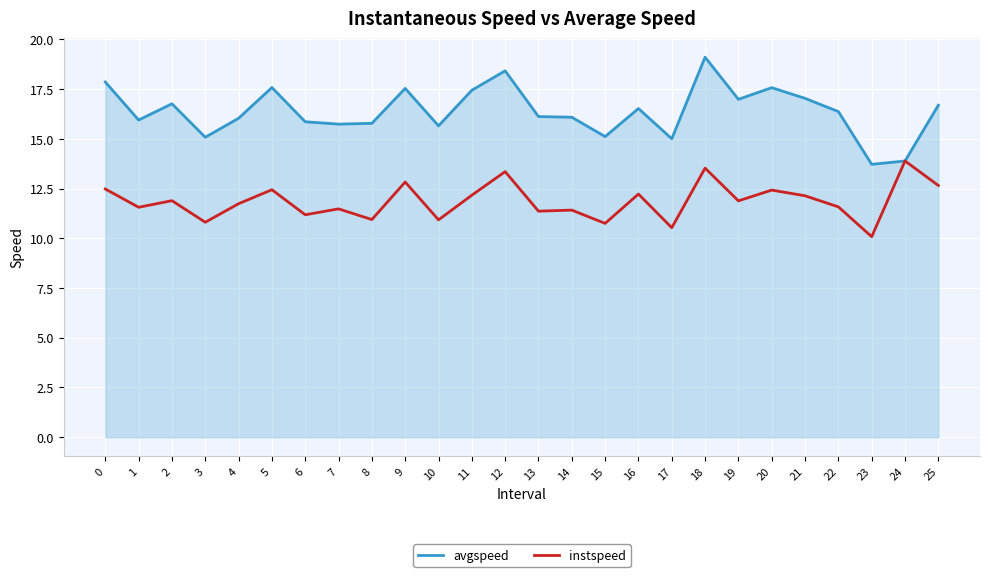

Between 11 and 12, which series saw the biggest shift?

instspeed